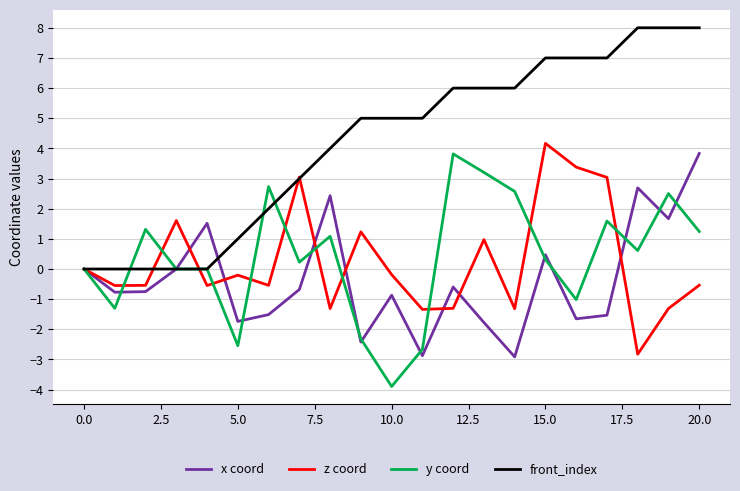

True or false: y coord and z coord cross at least once.

True